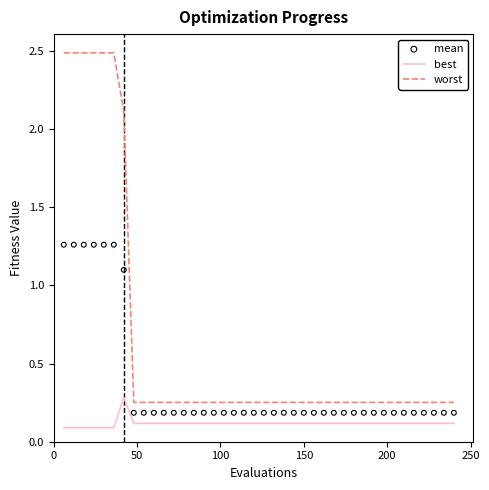

Which series contains the highest Y value?

worst